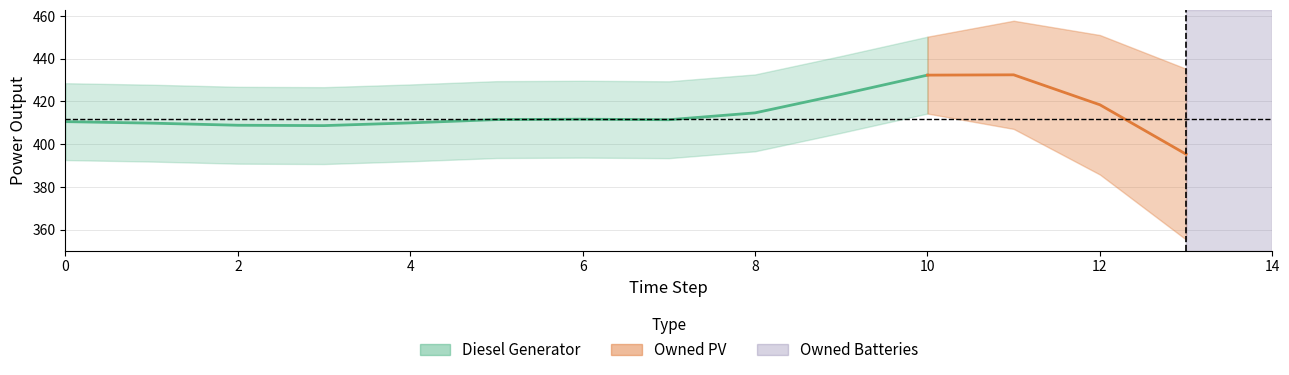

Which series has the widest spread of values?

Diesel Generator